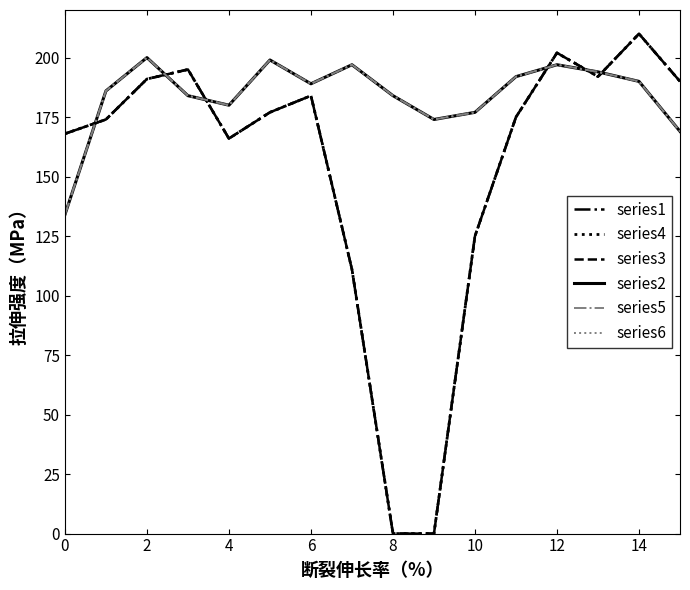

Does the chart have visible grid lines?

No